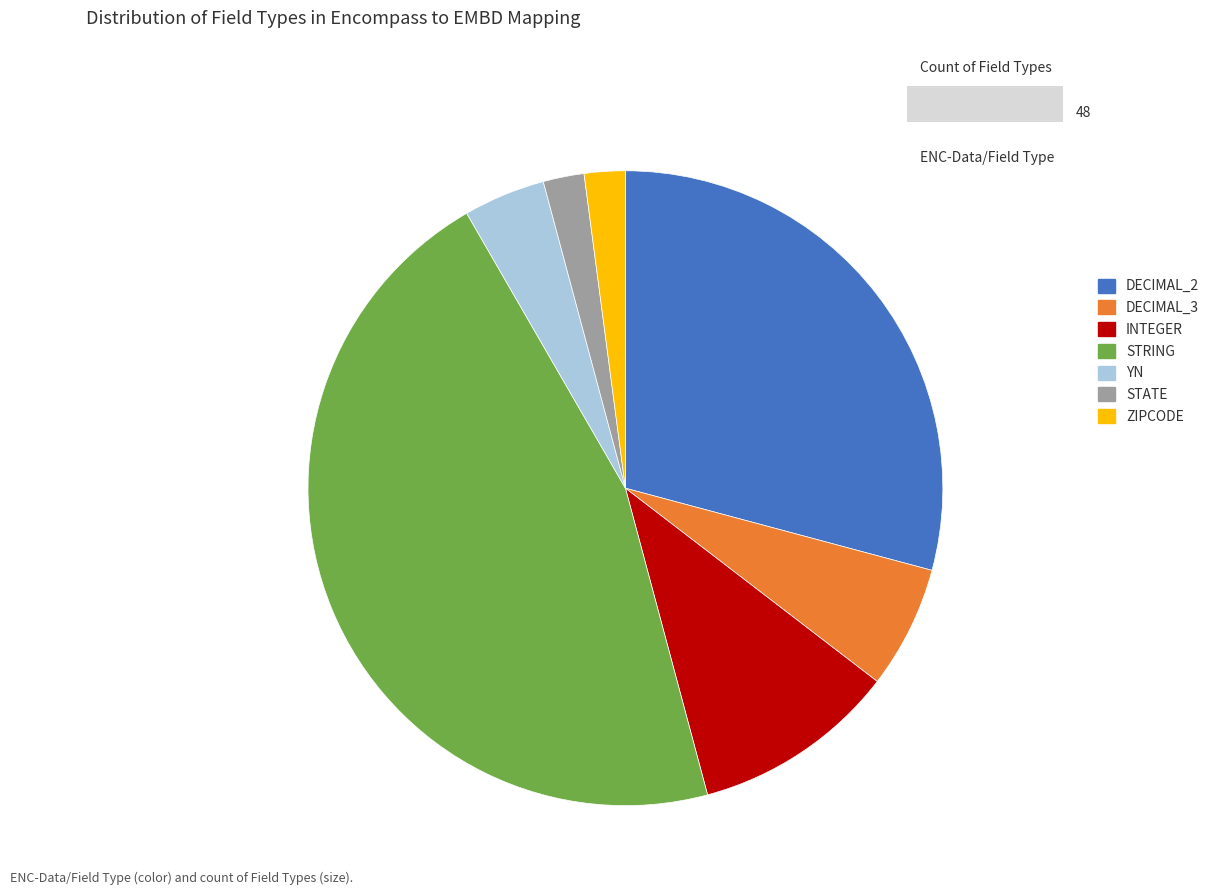

Do INTEGER and DECIMAL_3 together represent more than half of the pie?

No